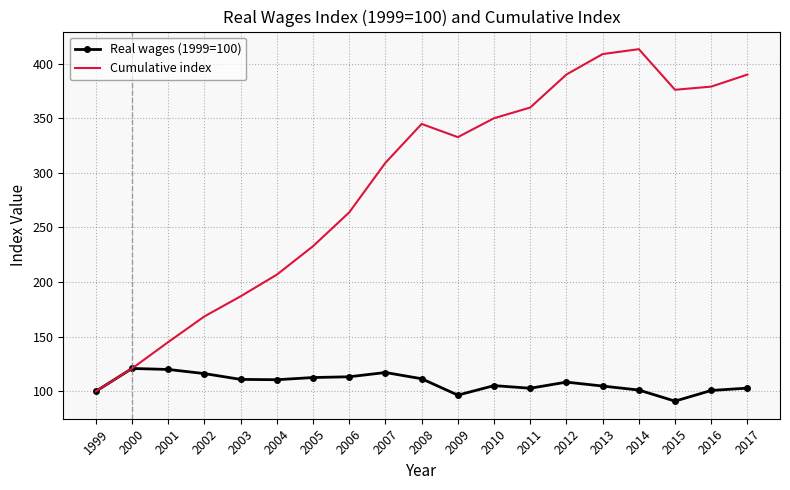

What is the total value across all series at 2004?

317.4